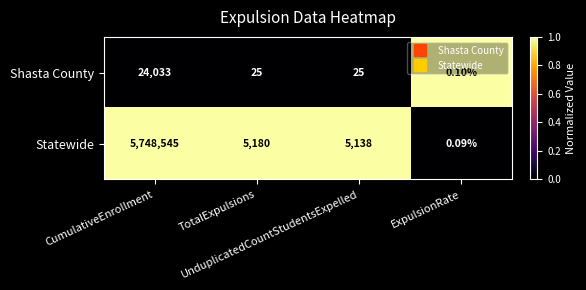

List the series in order of their overall mean, highest first.

Statewide, Shasta County